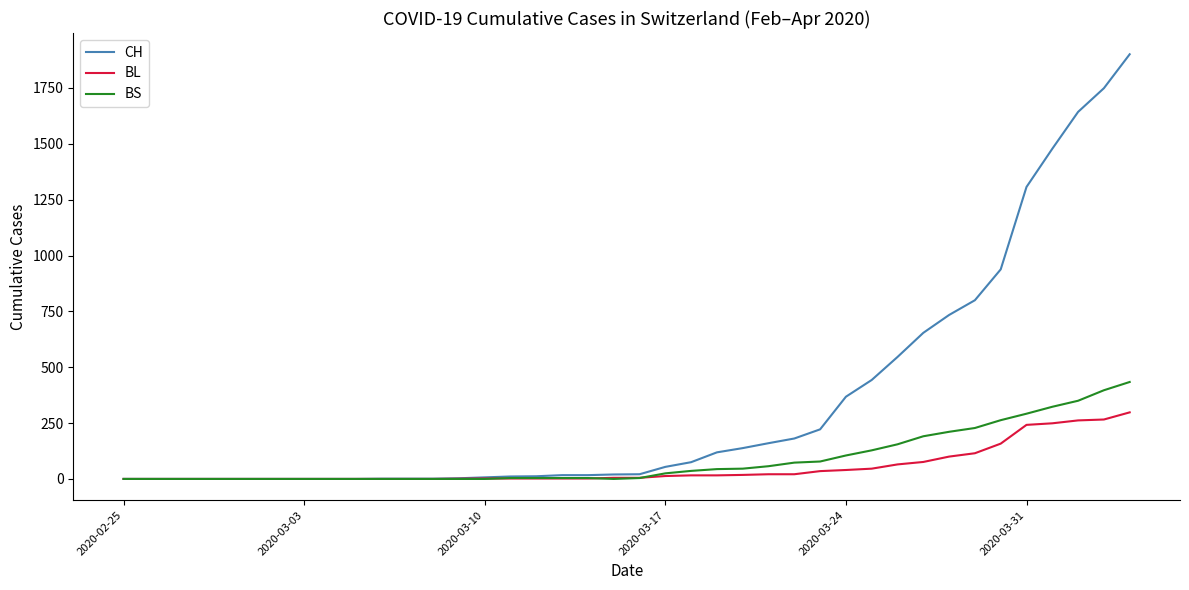

Which series has the largest range (max minus min)?

CH